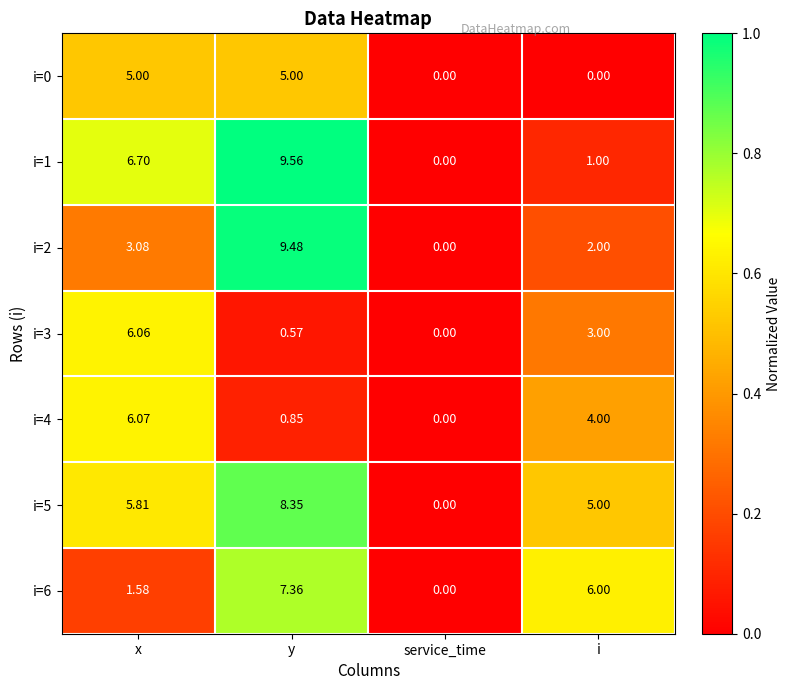

How many data points does each series have?

4